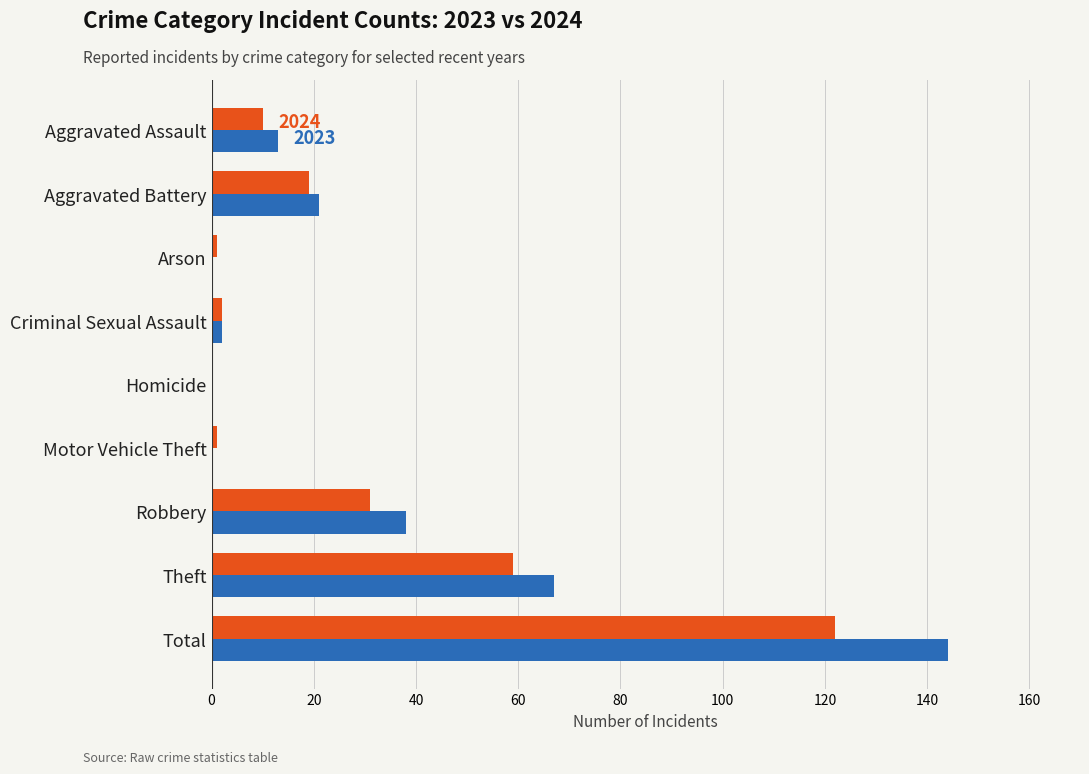

At which category is the sum across all series the highest?

Total